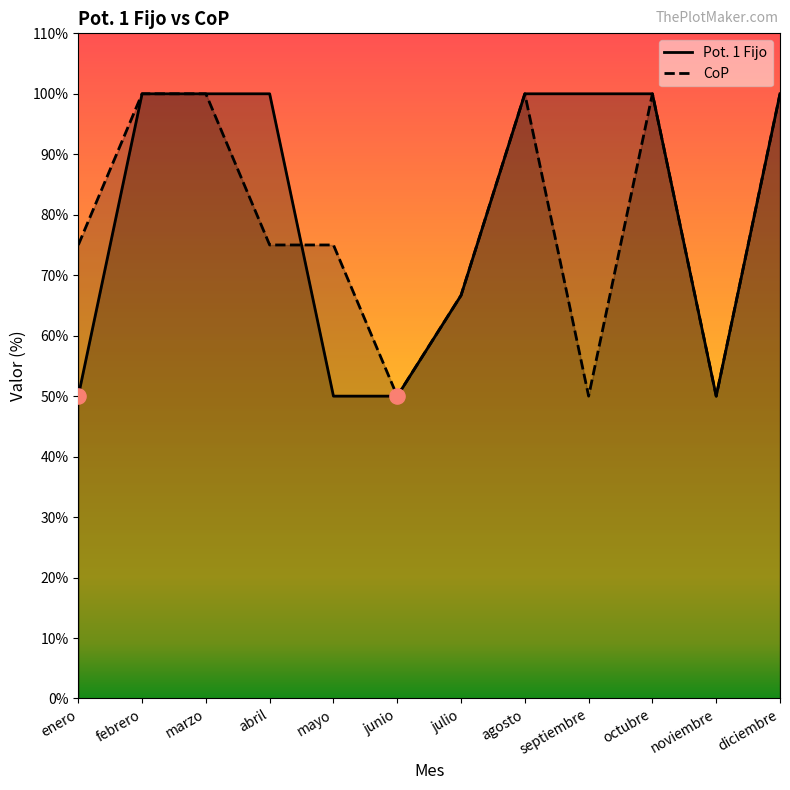

Which series has the widest spread of Y values?

Pot. 1 Fijo